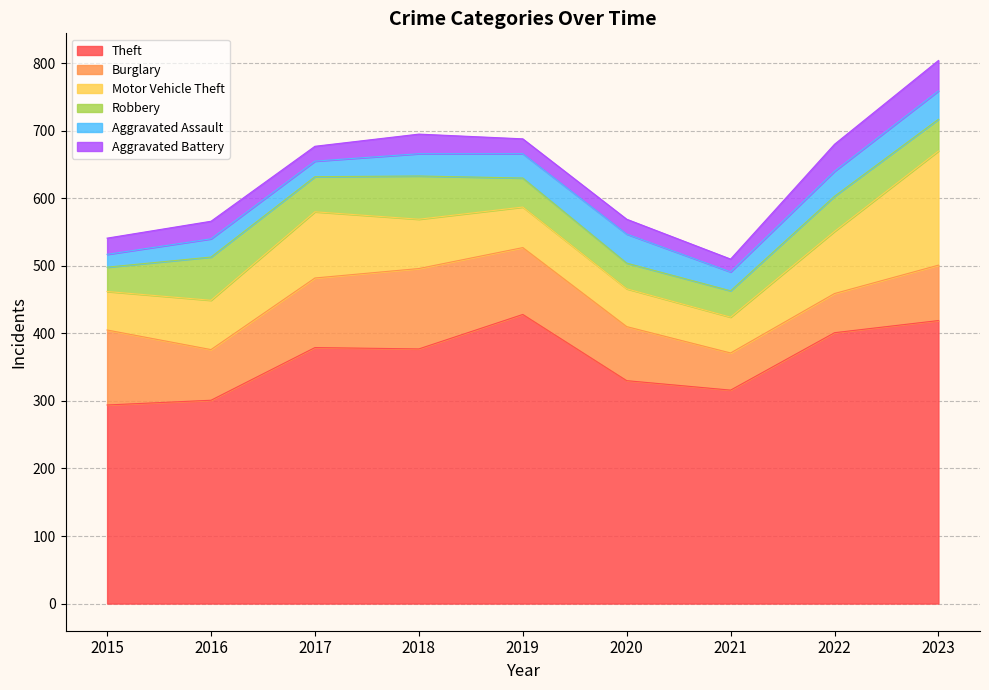

The Aggravated Assault series shows 16 at 2022. True or false?

False